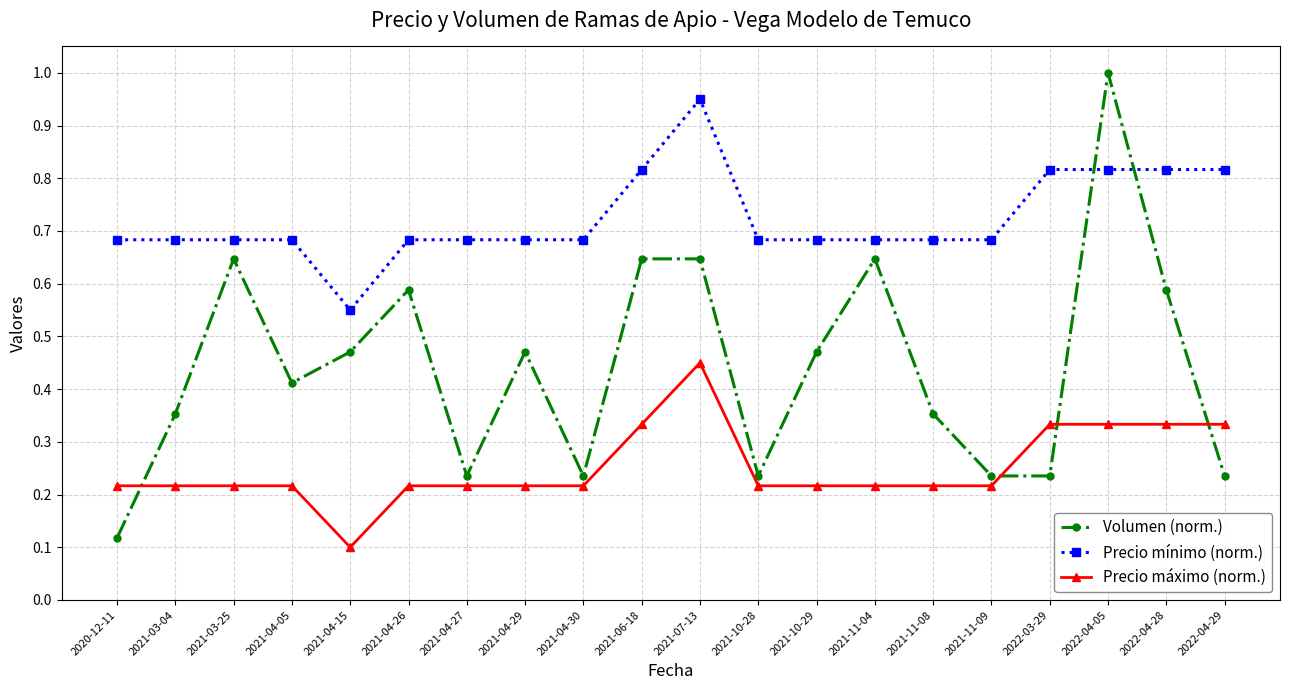

Where do Volumen (norm.) and Precio mínimo (norm.) first cross each other?

2022-03-29 and 2022-04-05